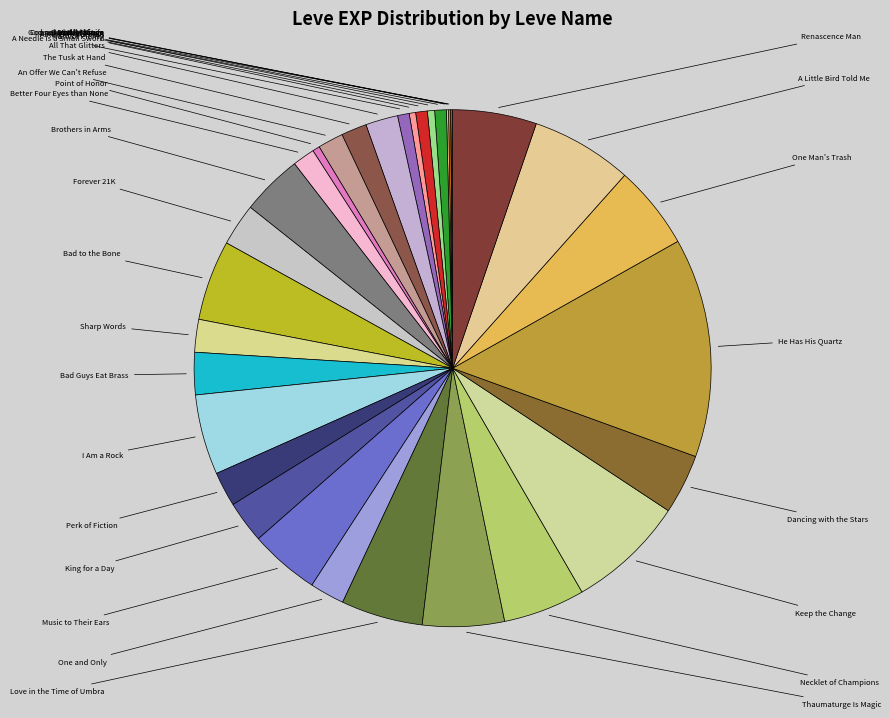

How many segments does this pie chart have?

33